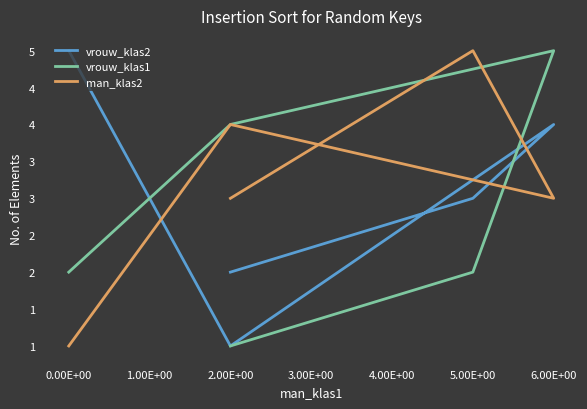

How many lines are shown in the chart?

3